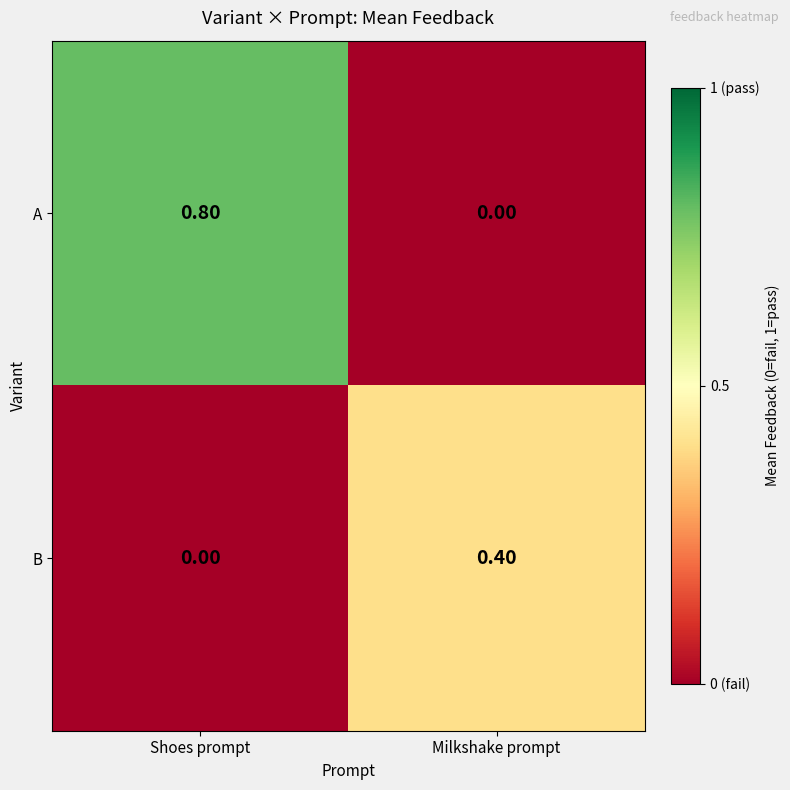

Where is B nearest to the value 0?

Shoes prompt